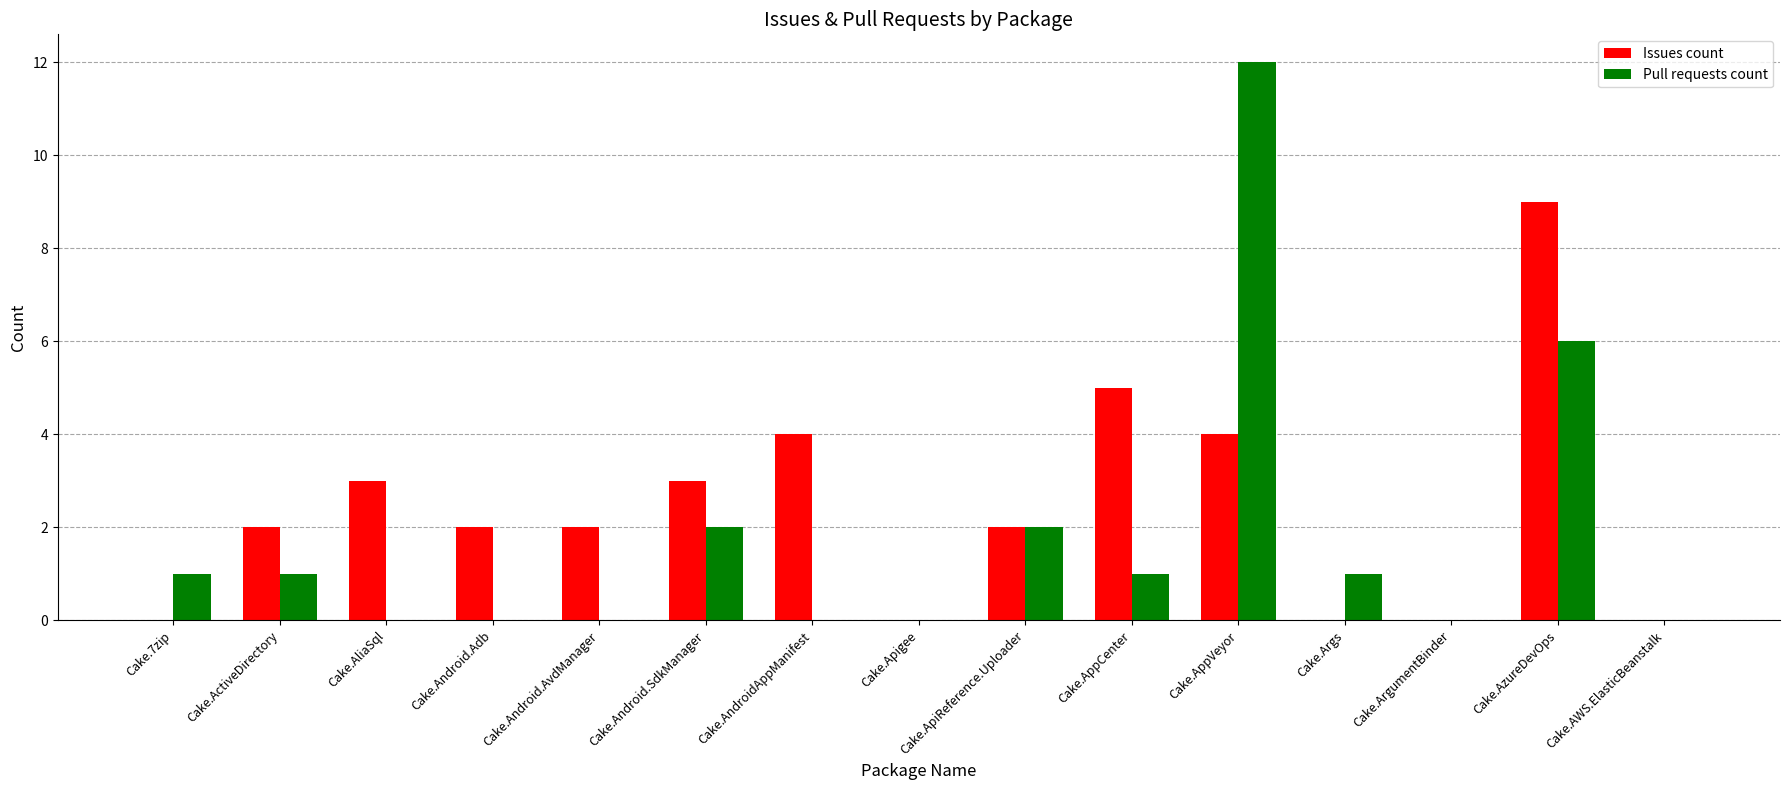

Reading left to right, extract all data points from this chart.

Issues count: Cake.7zip=0	Cake.ActiveDirectory=2	Cake.AliaSql=3	Cake.Android.Adb=2	Cake.Android.AvdManager=2	Cake.Android.SdkManager=3	Cake.AndroidAppManifest=4	Cake.Apigee=0	Cake.ApiReference.Uploader=2	Cake.AppCenter=5	Cake.AppVeyor=4	Cake.Args=0	Cake.ArgumentBinder=0	Cake.AzureDevOps=9	Cake.AWS.ElasticBeanstalk=0
Pull requests count: Cake.7zip=1	Cake.ActiveDirectory=1	Cake.AliaSql=0	Cake.Android.Adb=0	Cake.Android.AvdManager=0	Cake.Android.SdkManager=2	Cake.AndroidAppManifest=0	Cake.Apigee=0	Cake.ApiReference.Uploader=2	Cake.AppCenter=1	Cake.AppVeyor=12	Cake.Args=1	Cake.ArgumentBinder=0	Cake.AzureDevOps=6	Cake.AWS.ElasticBeanstalk=0